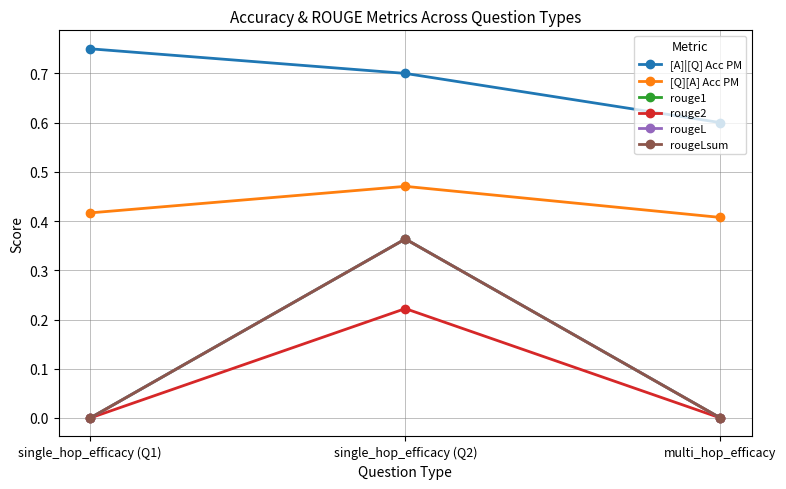

What is the total value across all series at multi_hop_efficacy?

1.0